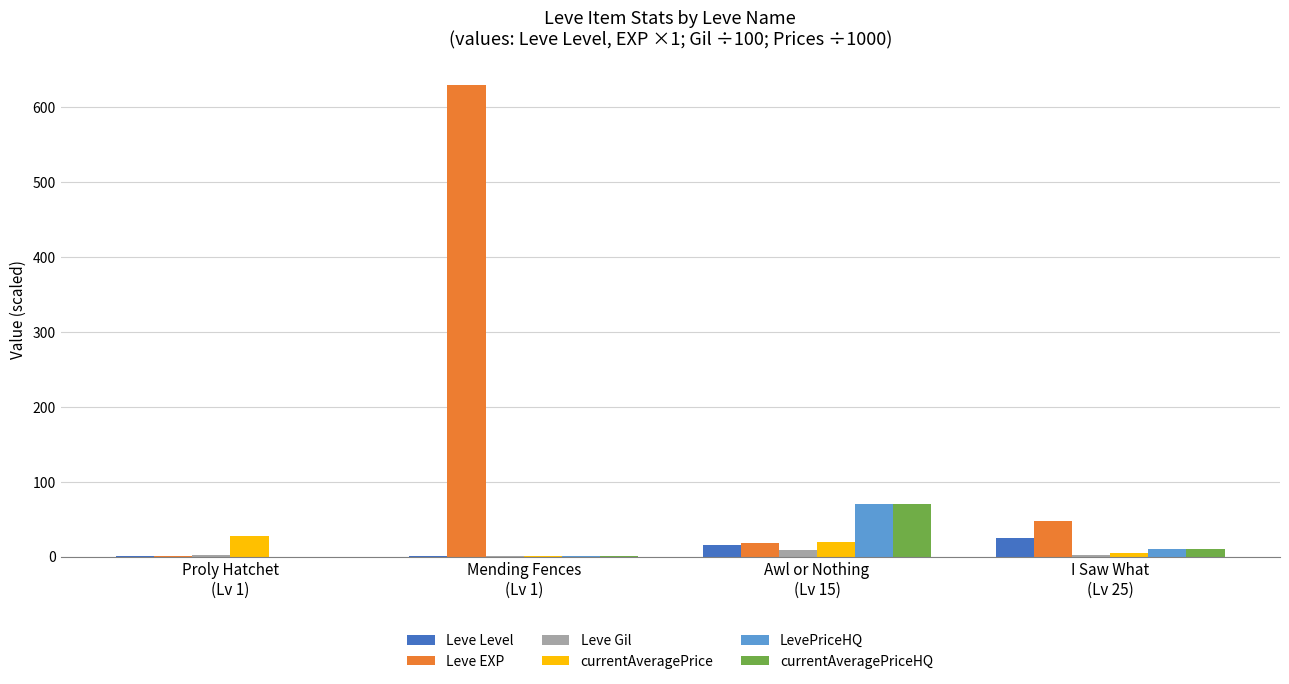

Is it true that Leve Level equals 25.0 at I Saw What
(Lv 25)?

True